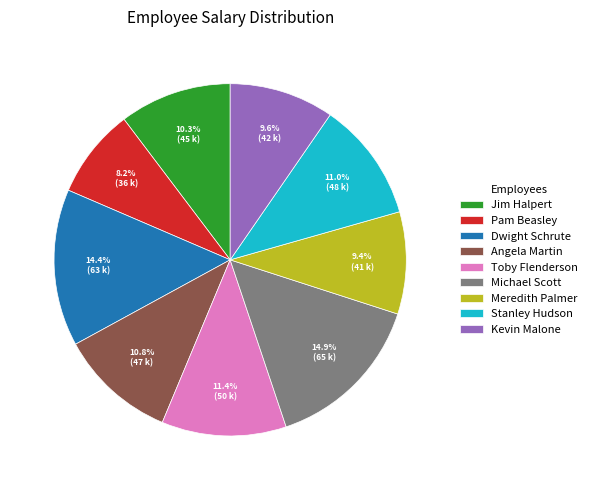

What percentage is NOT represented by Pam Beasley?

91.8%